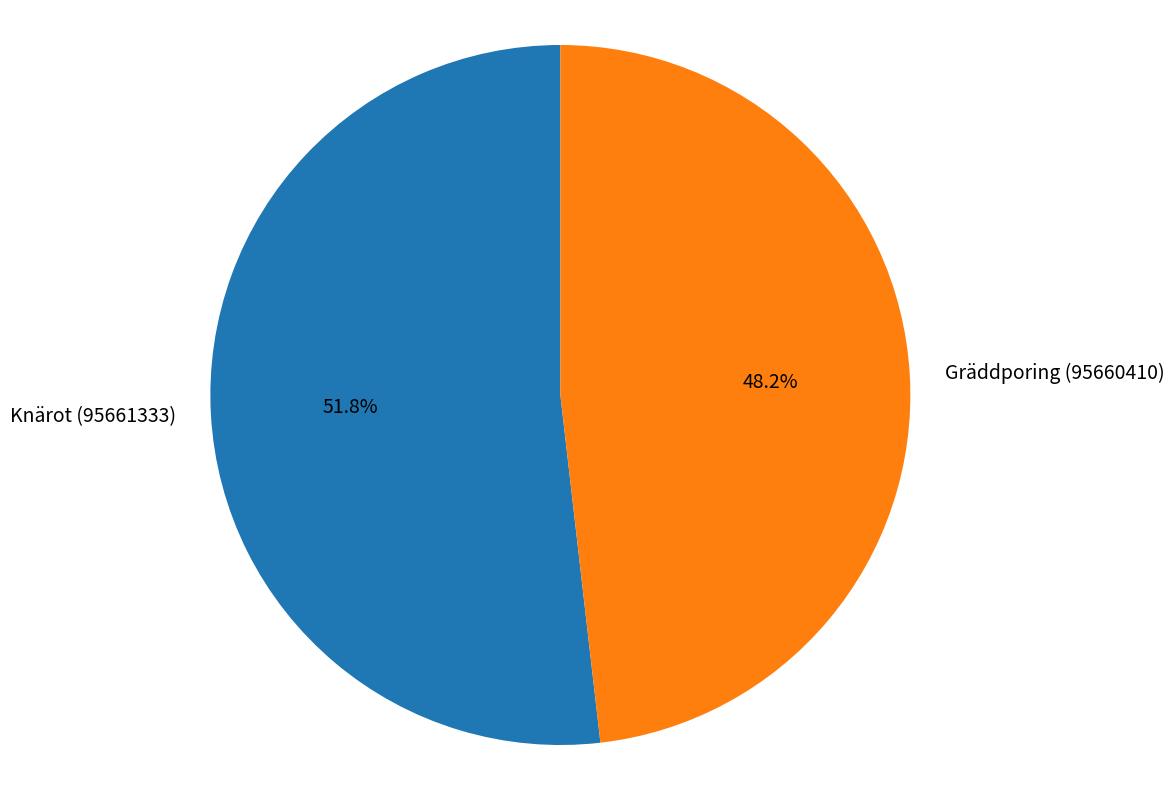

What percentage is the Knärot (95661333) slice, to the nearest percent?

52%